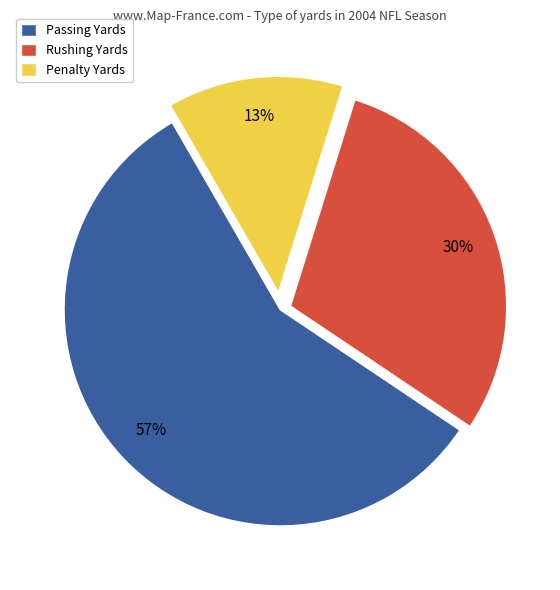

What is the smallest slice in the pie chart?

Penalty Yards